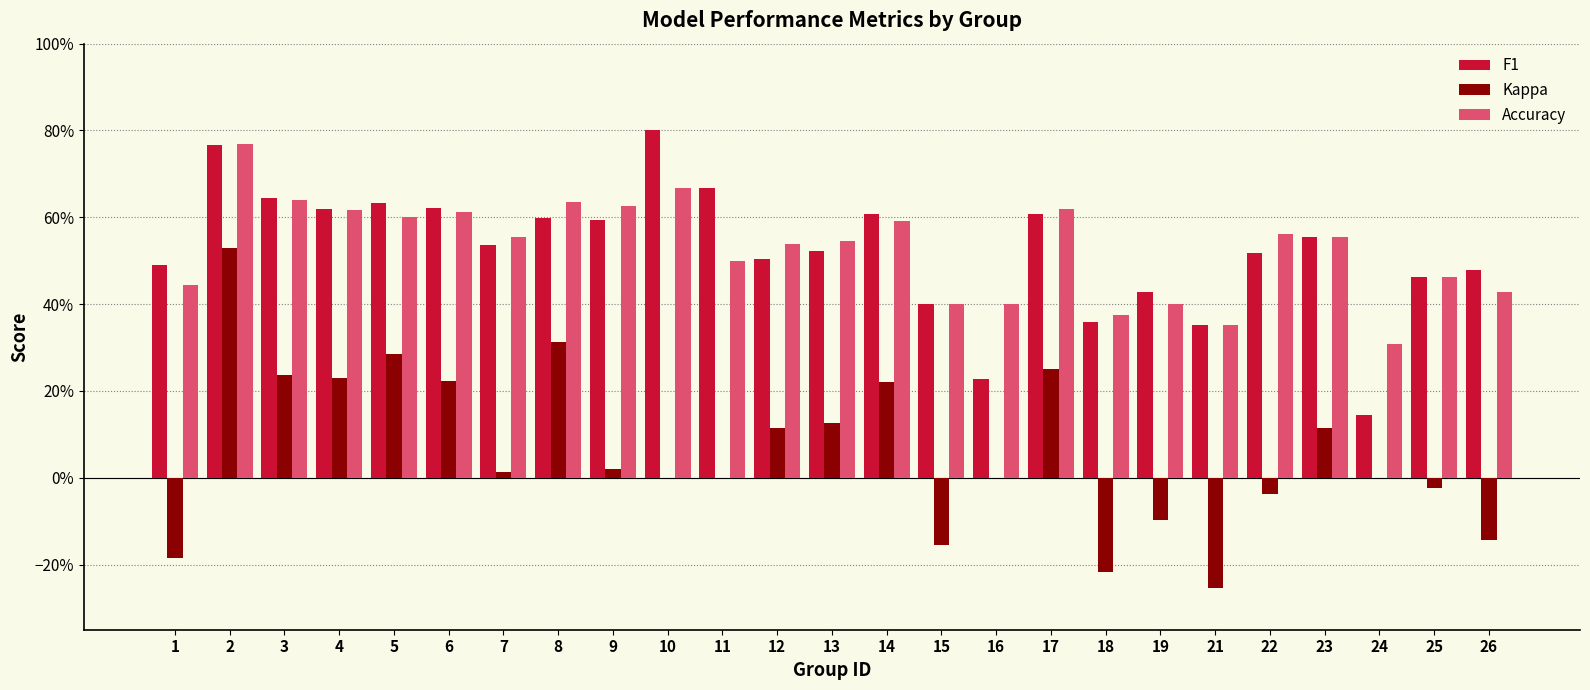

Does the chart contain stacked bars?

No